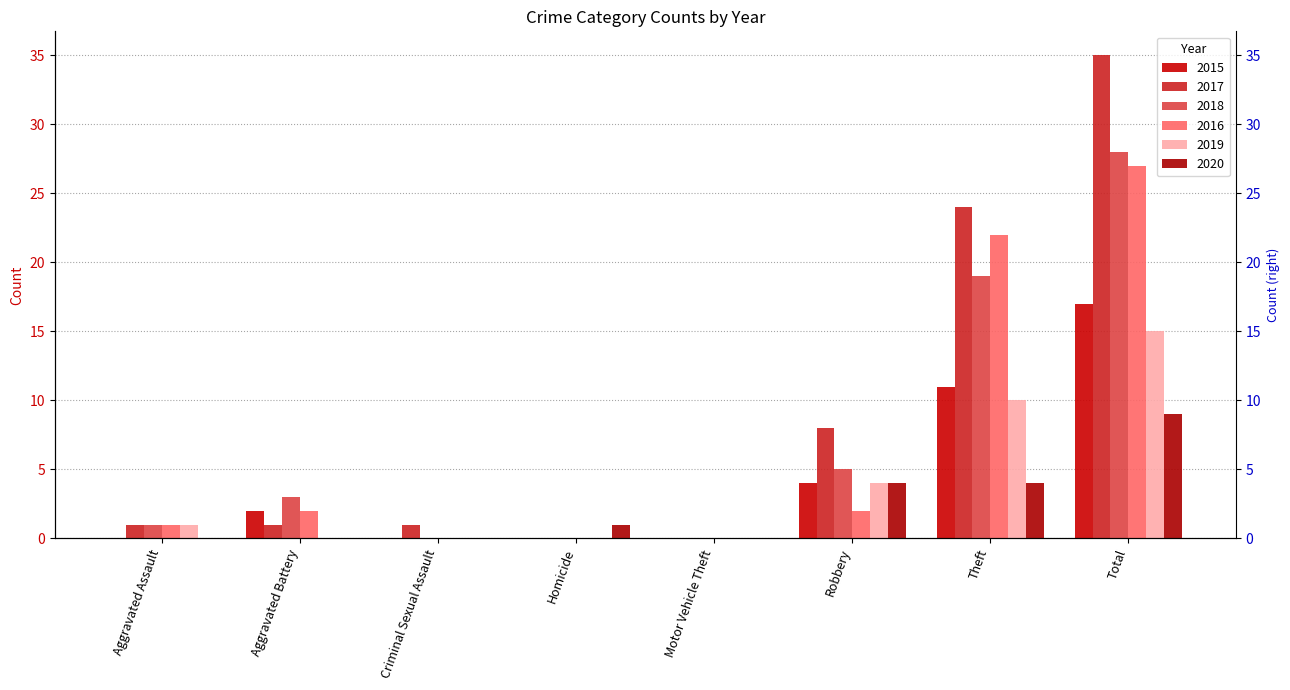

Count the number of data series in this chart.

6